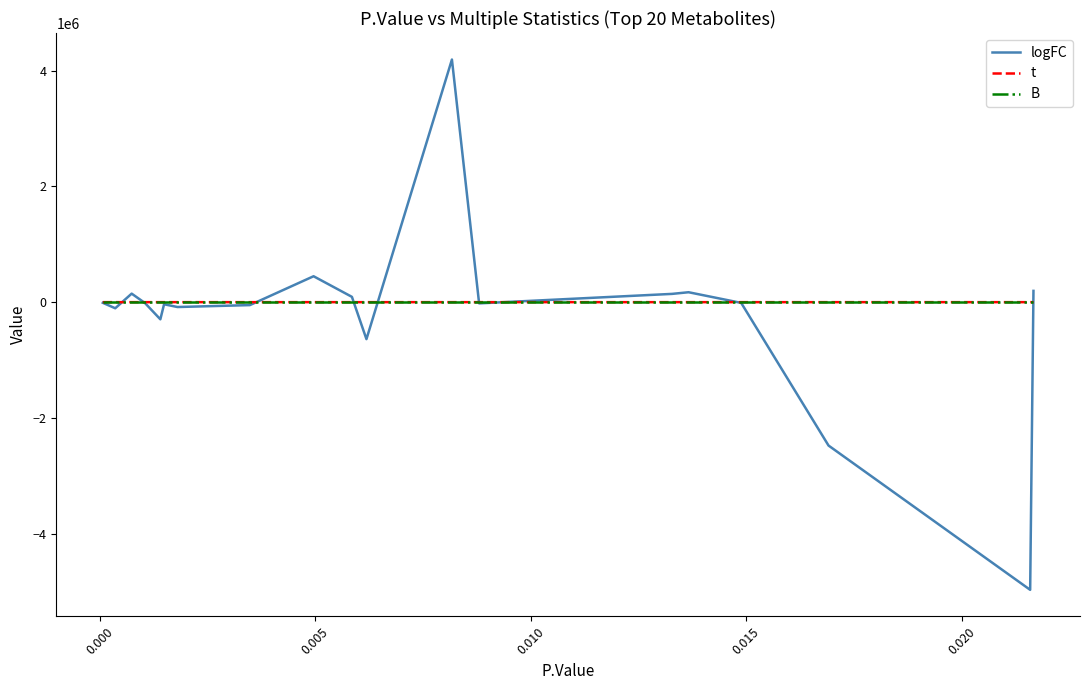

What is the minimum value for B?

-4.6